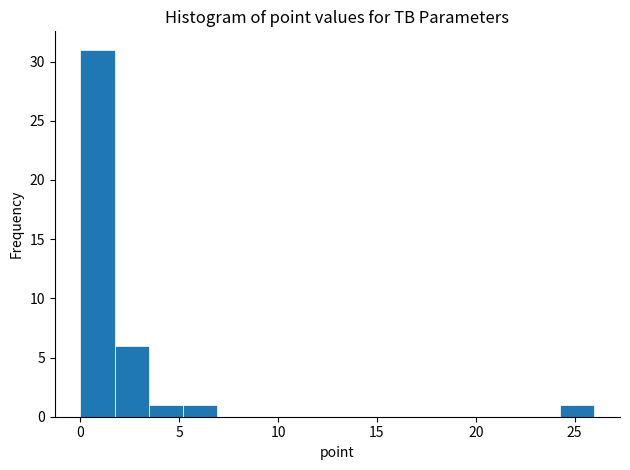

Read against the x-axis, roughly where is the centre of the tallest bar?

1.0